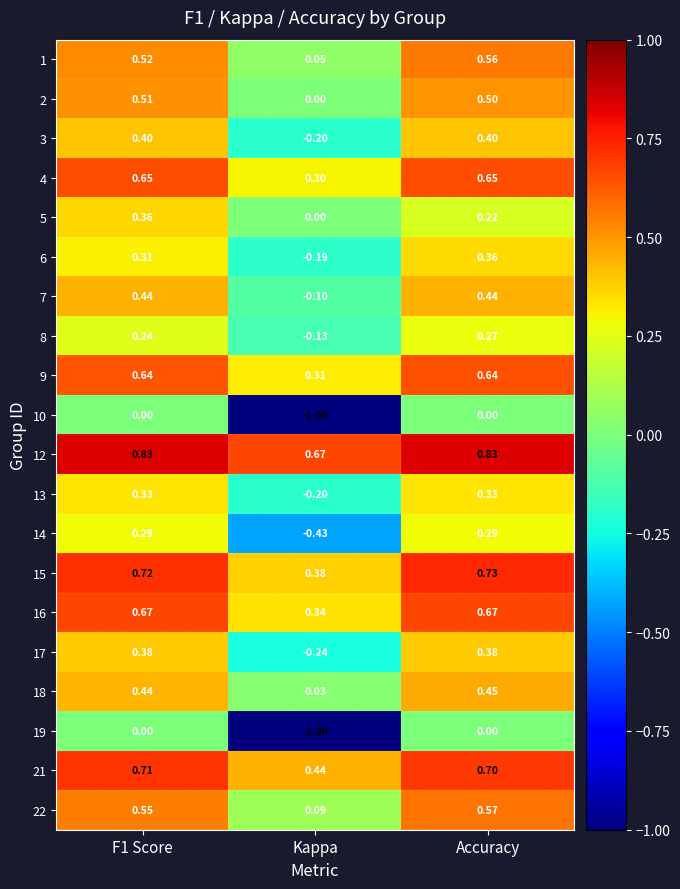

At which label does 4 reach its minimum?

Kappa